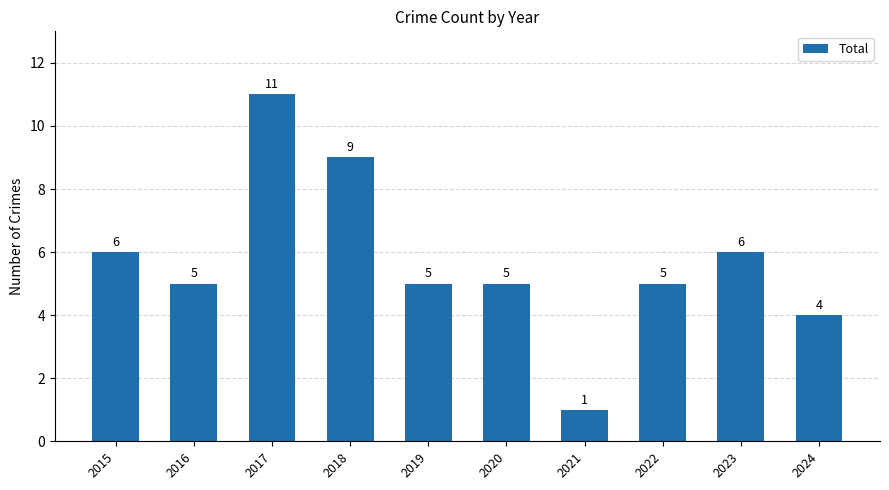

What is the sum of all values?

57